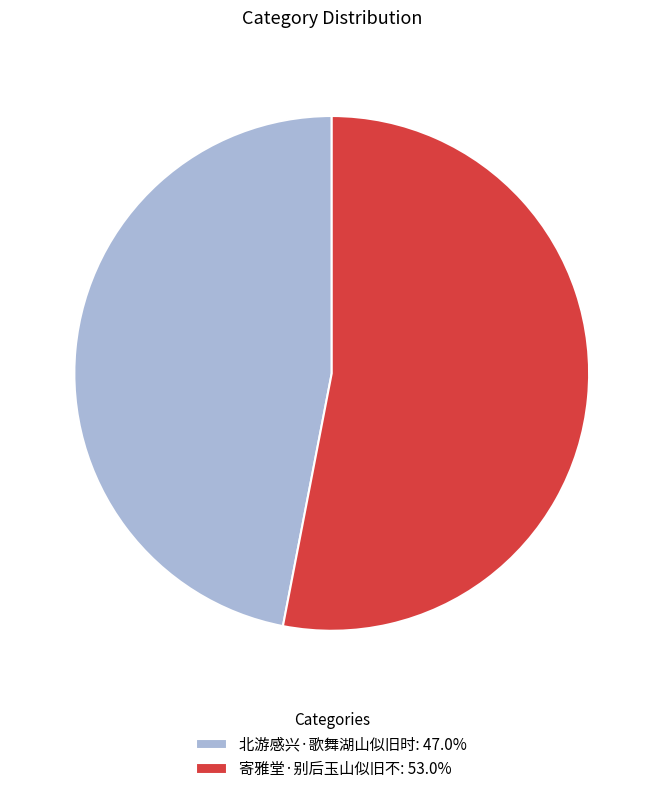

True or false: 寄雅堂·别后玉山似旧不 accounts for 53% of the total.

True